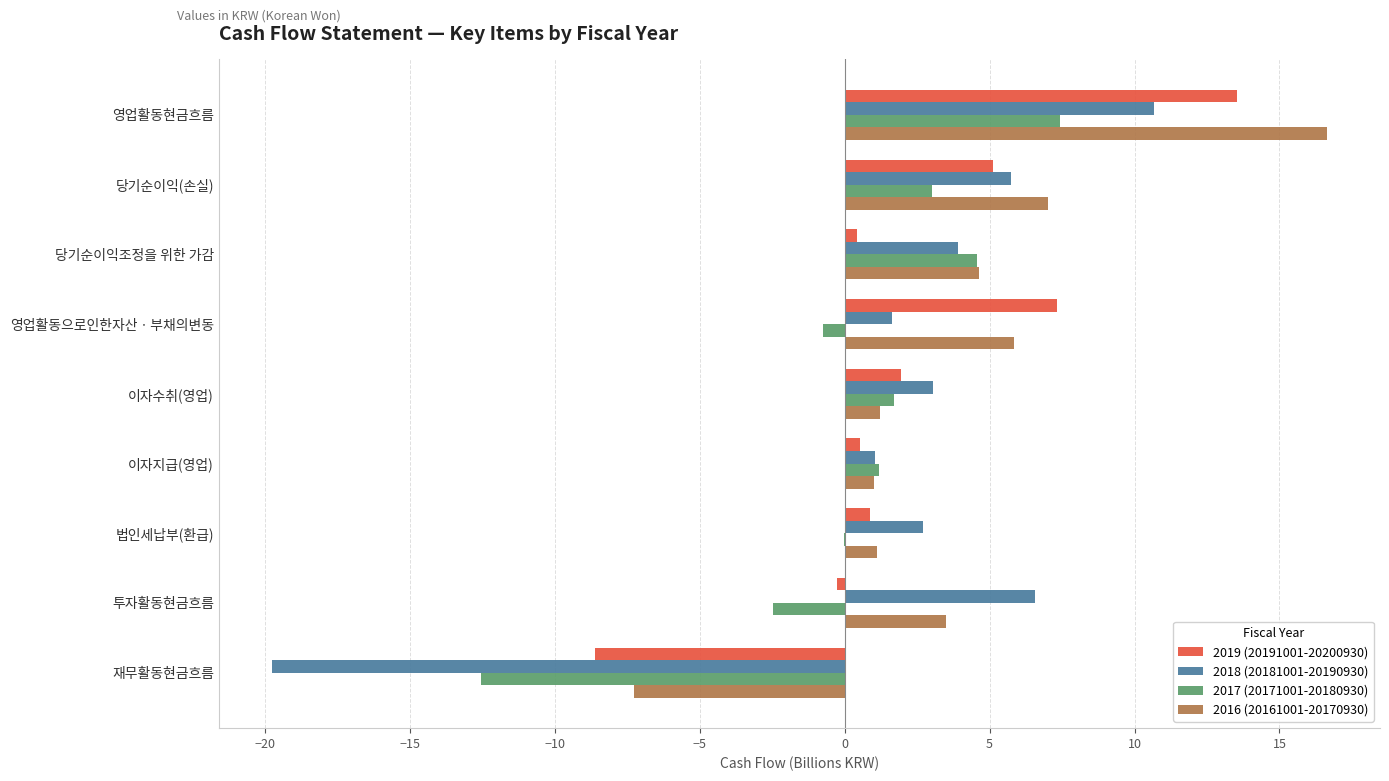

Is the value of 2016 (20161001-20170930) at 영업활동현금흐름 greater than the value of 2018 (20181001-20190930) at 영업활동현금흐름?

Yes